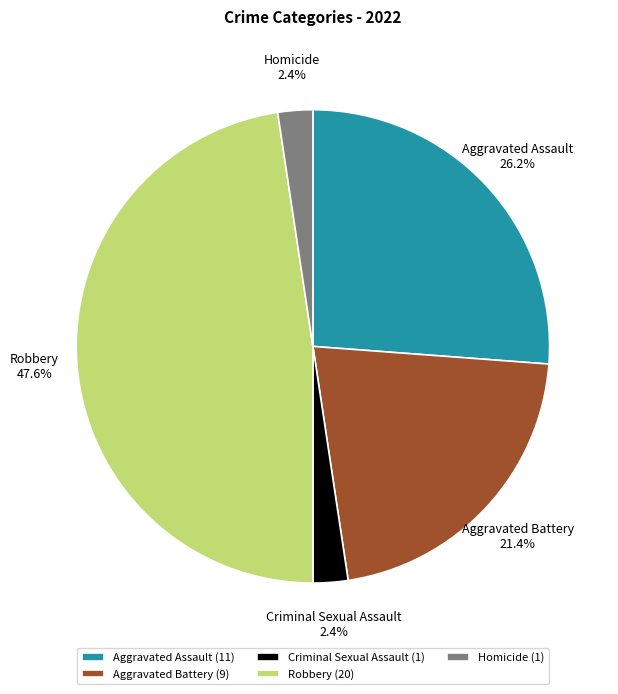

Between Homicide and Robbery, which is larger?

Robbery